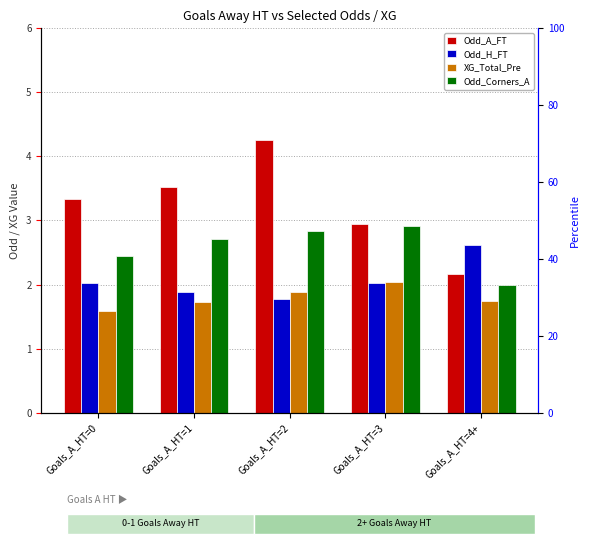

At which label is Odd_A_FT closest to 3?

Goals_A_HT=3